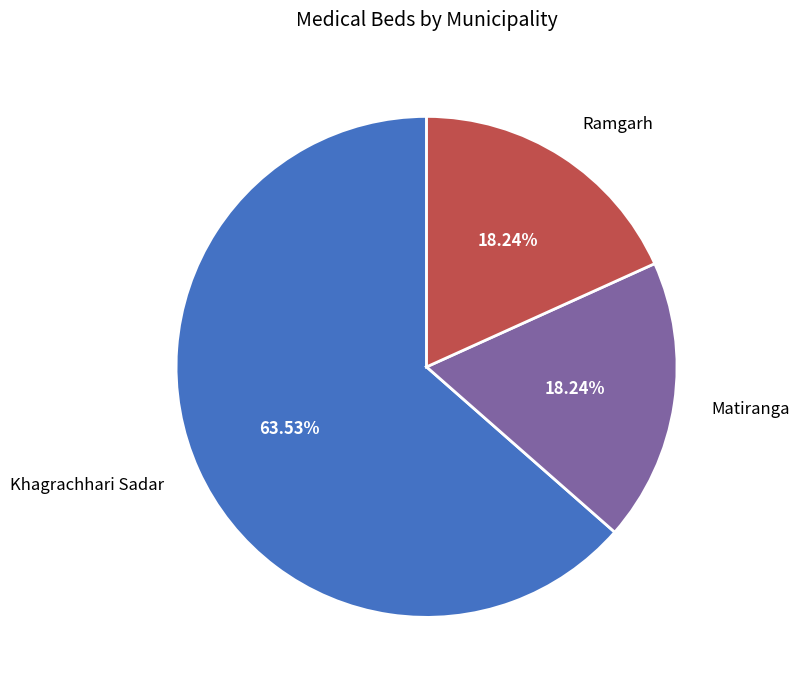

Count the number of slices in the pie.

3